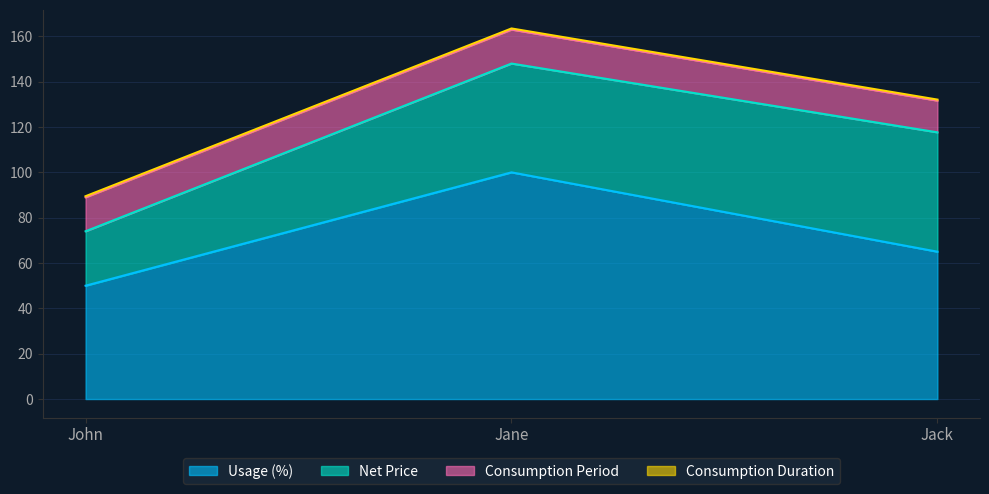

Which series has the largest total across all categories?

Usage (%)